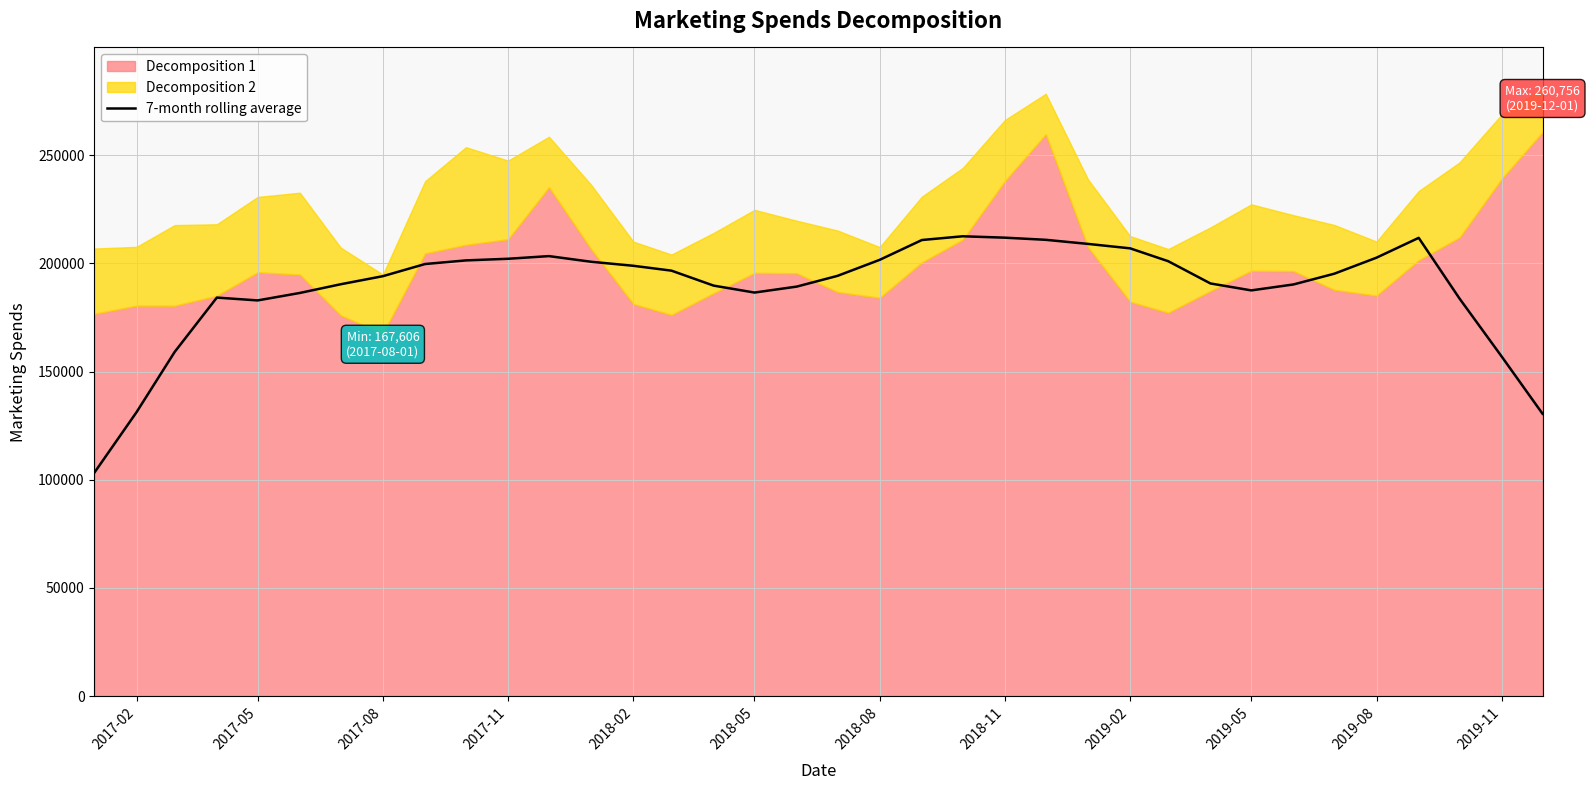

What is the maximum value for 7-month rolling average?

212561.7